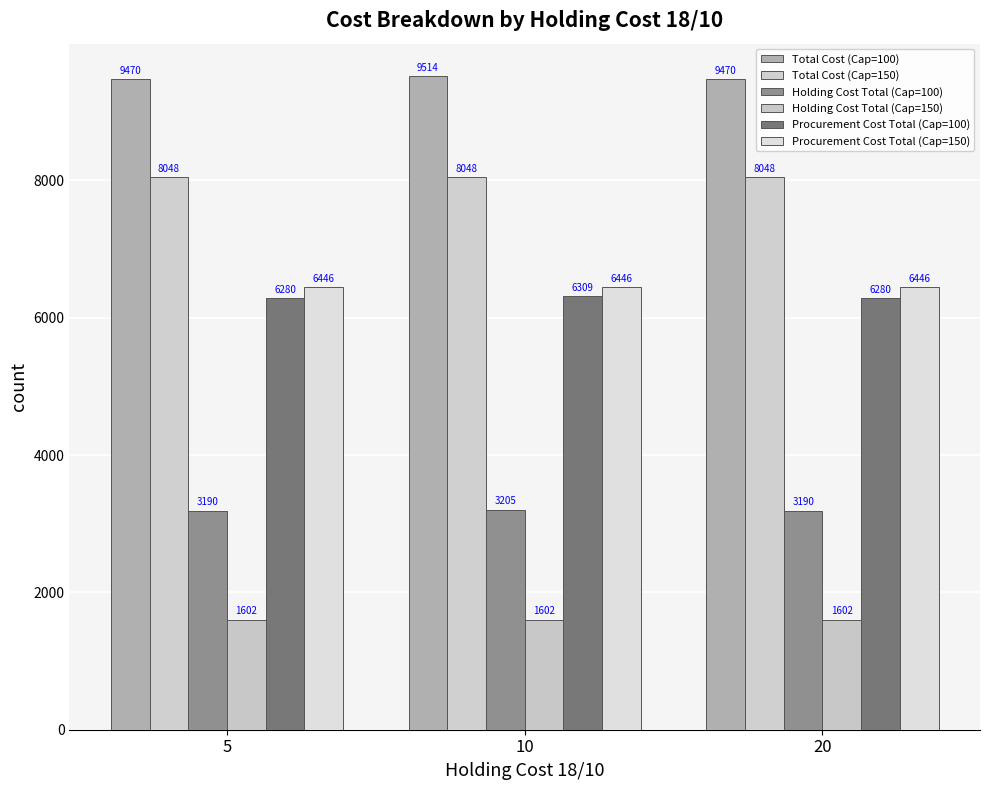

Count the number of categories in the chart.

3